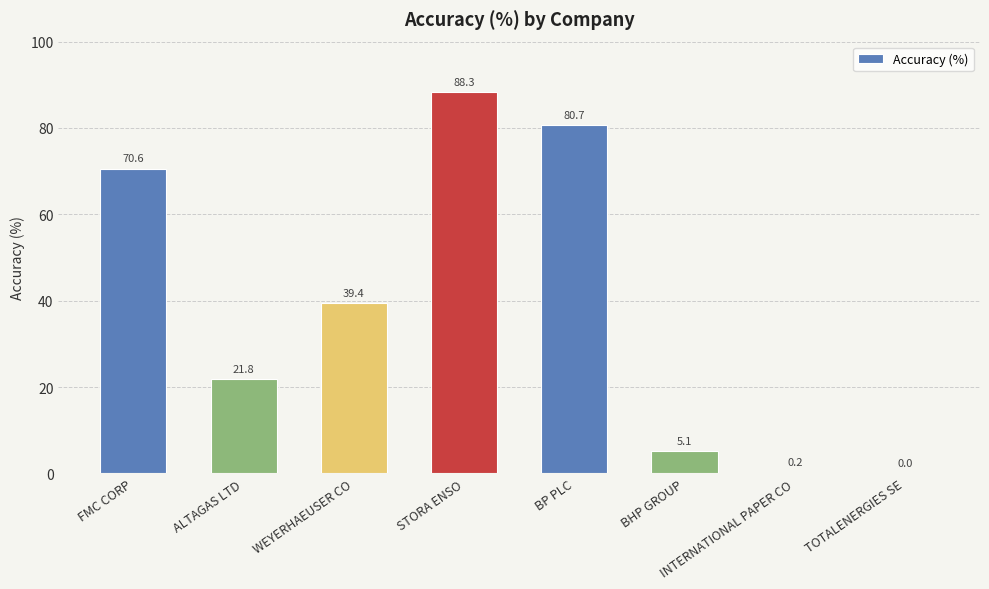

How many distinct data groups are displayed?

1